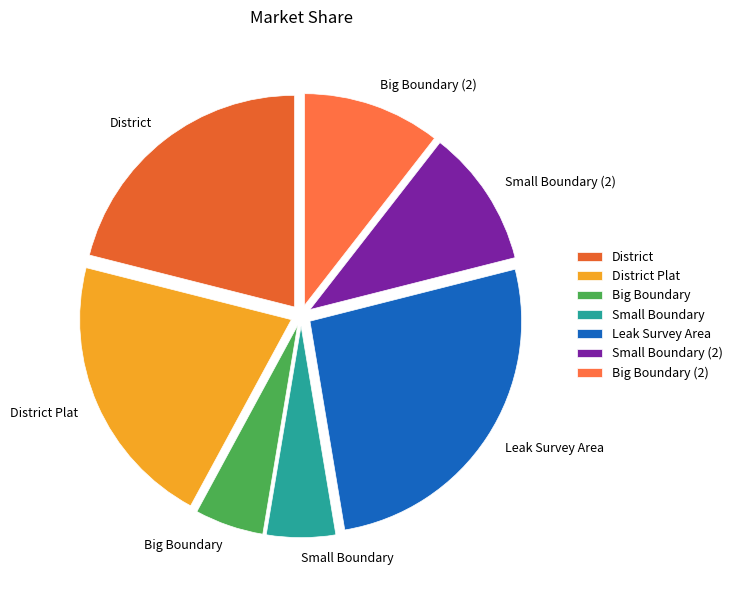

The Leak Survey Area slice represents 26% of the pie. True or false?

True